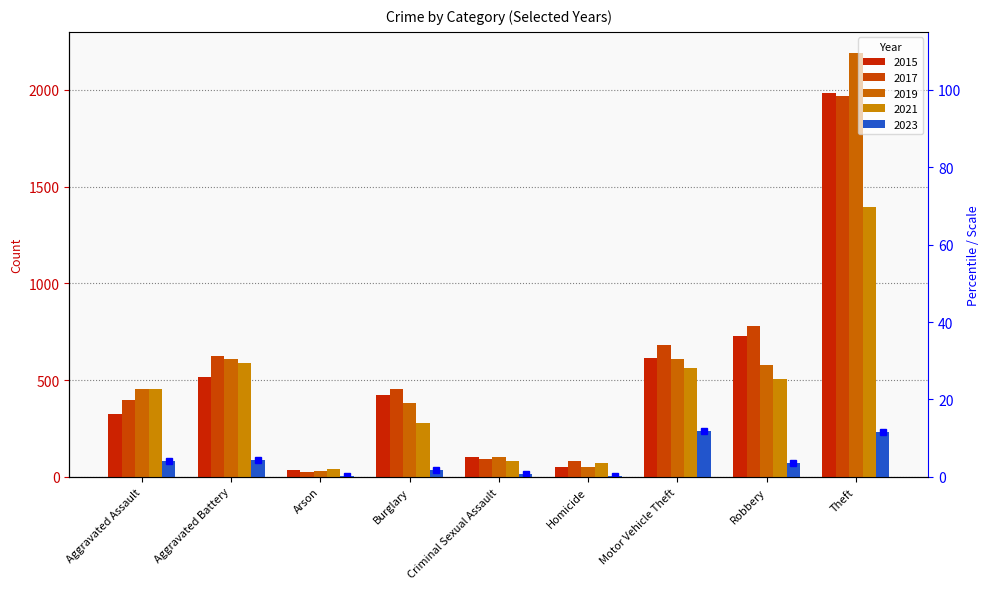

What is the average value of the 2021 series?

441